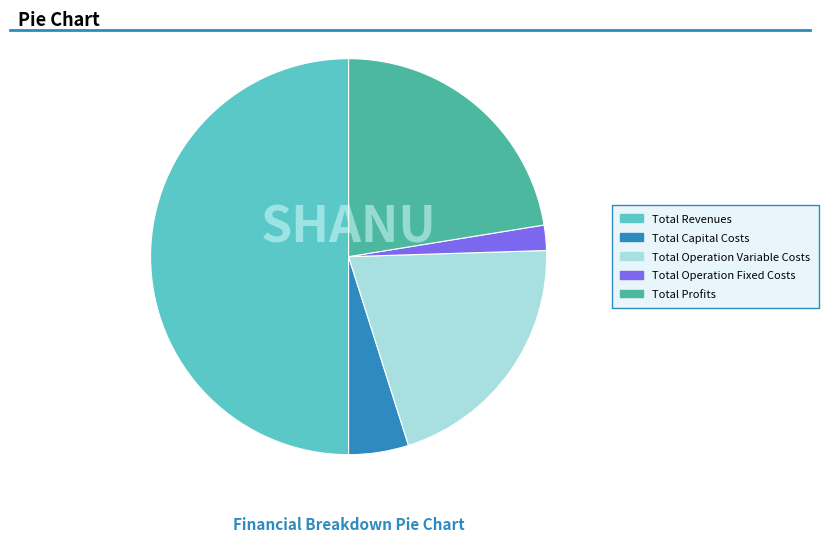

Rank the categories by value from lowest to highest.

Total Operation Fixed Costs, Total Capital Costs, Total Operation Variable Costs, Total Profits, Total Revenues